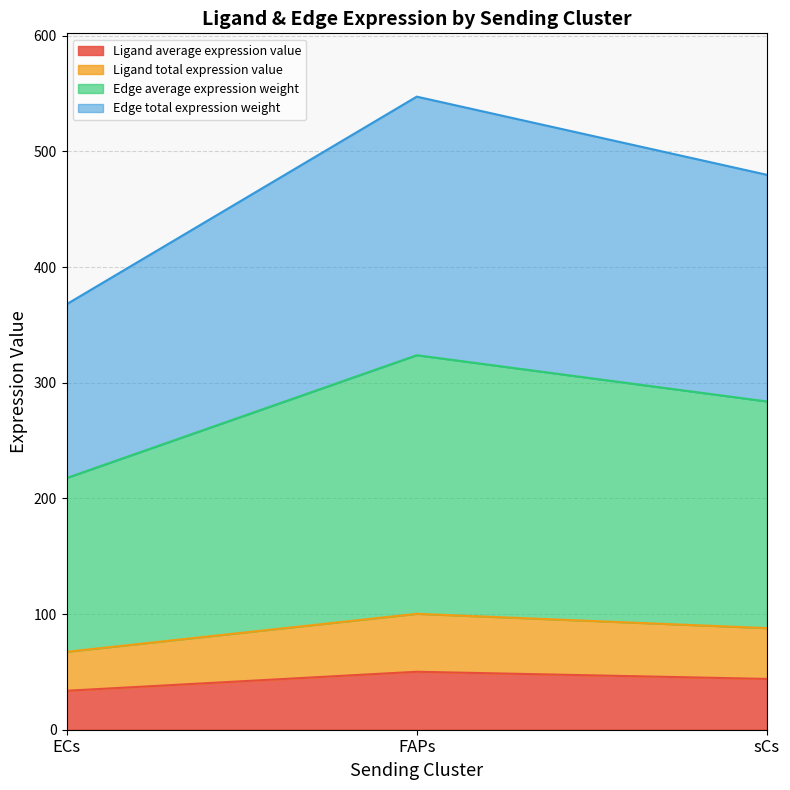

Between ECs and sCs, which series saw the biggest shift?

Edge total expression weight